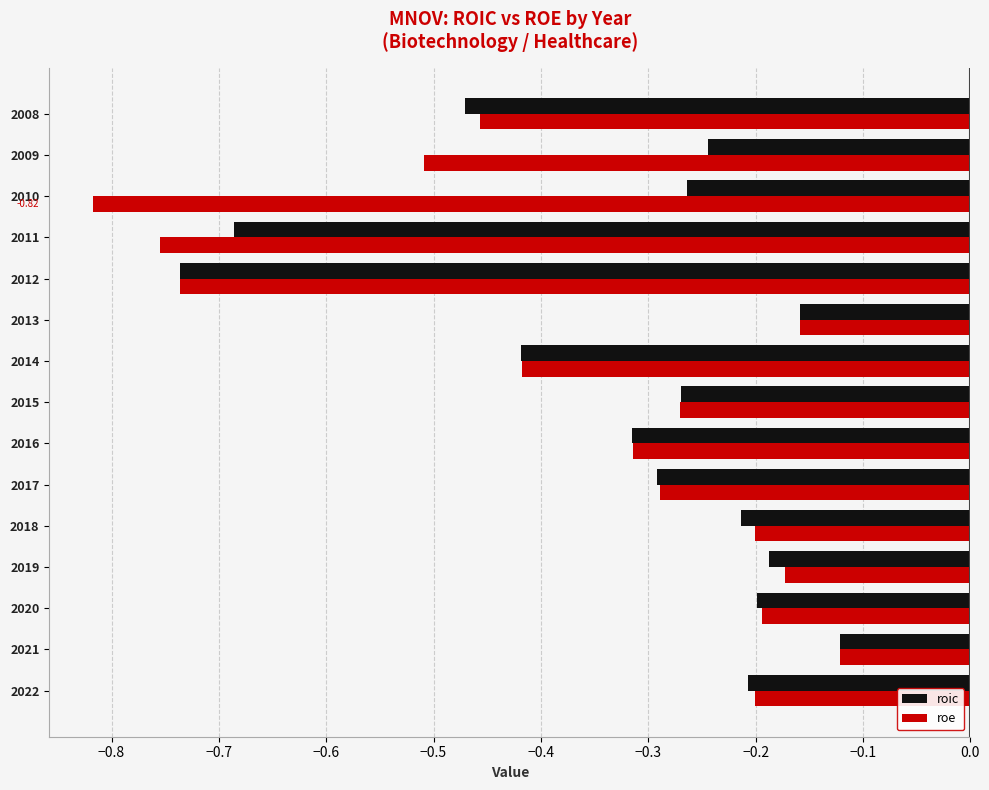

What is the difference between the roic values at 2014 and 2012?

0.3